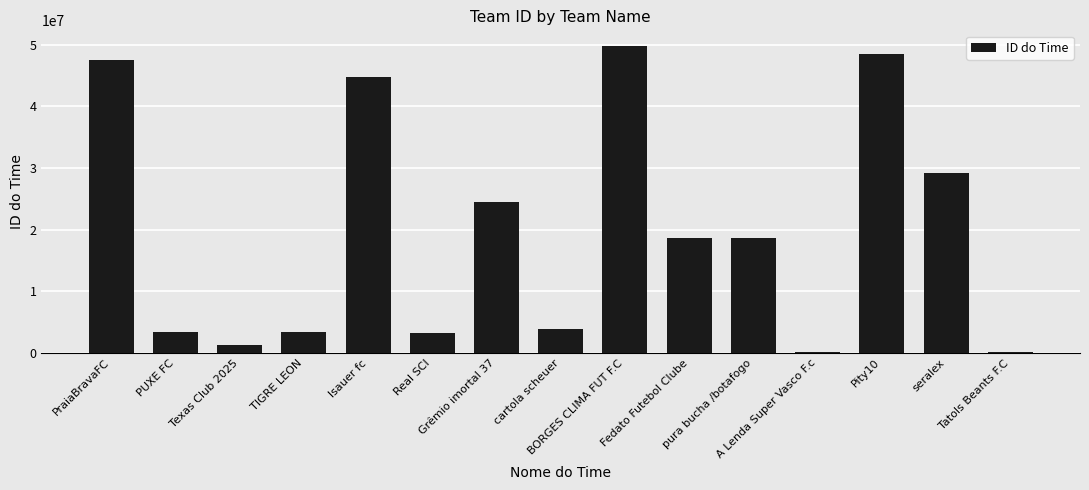

What is the sum of all values?

297282845